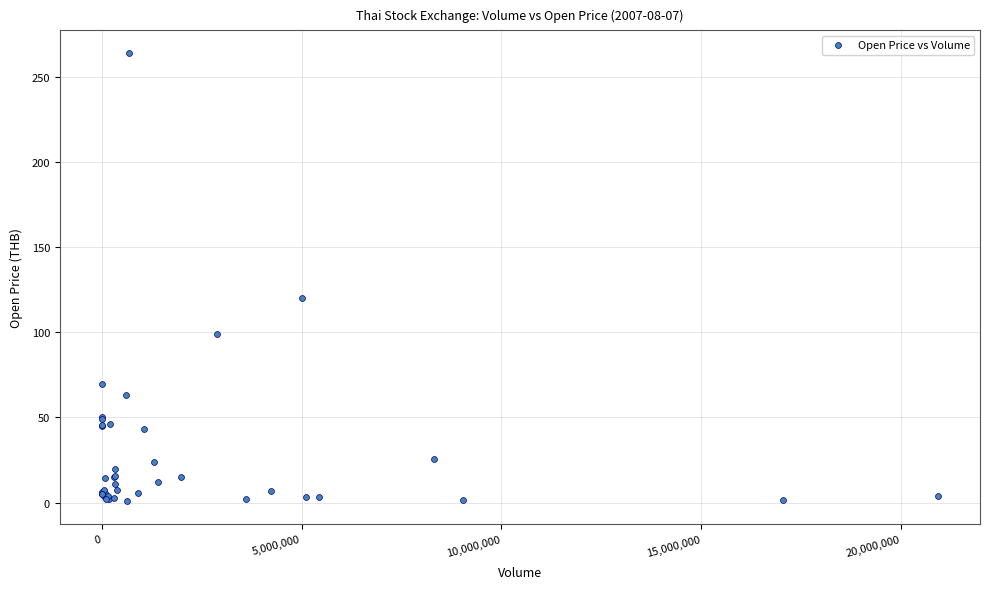

What Y value in the scatter plot is closest to 132?

120.0